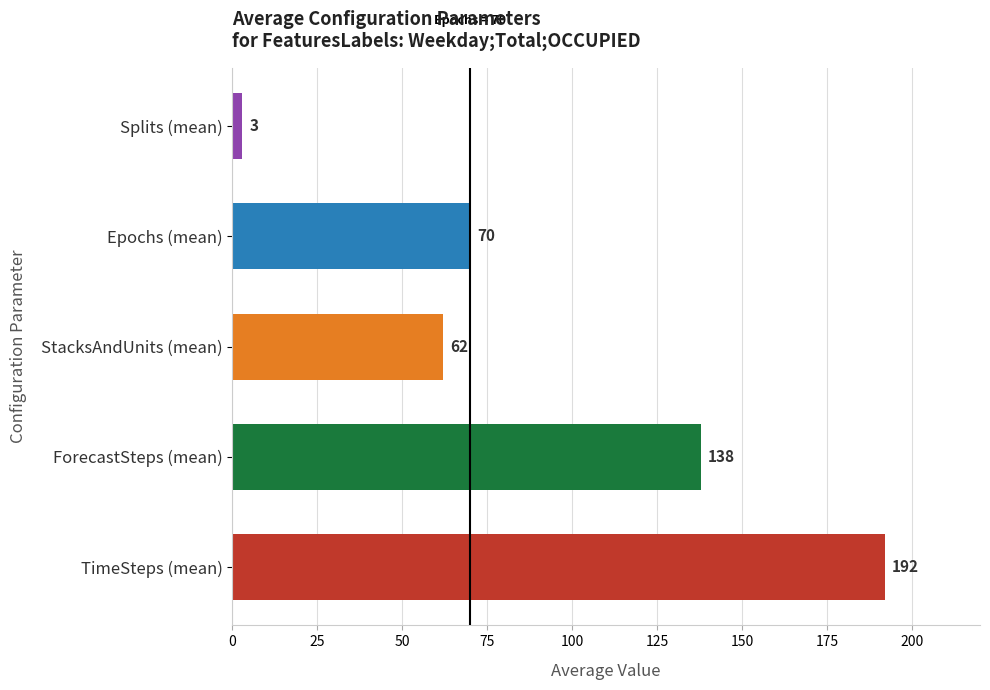

List the labels in order of value, largest first.

TimeSteps (mean), ForecastSteps (mean), Epochs (mean), StacksAndUnits (mean), Splits (mean)